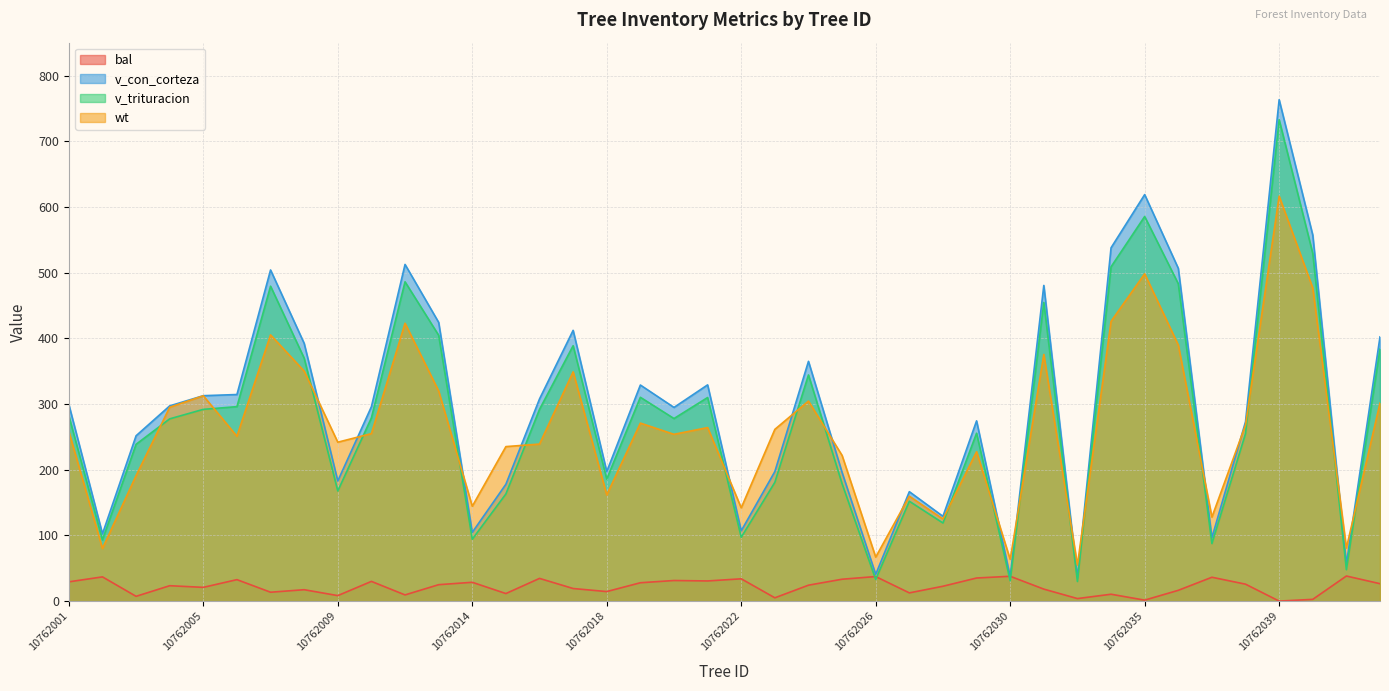

Reading right to left, list all the values displayed in this chart.

bal: 26.5	38.2	2.6	0.0	25.8	36.3	16.4	1.4	10.4	3.8	18.2	37.8	35.1	22.6	12.5	37.4	33.3	24.2	5.0	33.9	30.7	31.3	27.9	14.5	19.1	34.5	11.5	28.6	25.0	9.4	30.0	8.3	17.3	13.5	32.6	20.9	23.4	7.2	36.9	29.3
v_con_corteza: 402.2	56.6	557.1	763.2	273.1	96.5	506.5	618.8	537.8	35.8	480.5	37.2	274.3	129.0	166.6	40.6	195.8	364.9	197.2	107.0	329.1	294.8	328.9	197.1	412.1	307.7	177.9	104.6	424.2	512.5	295.9	182.8	392.2	504.0	314.4	312.6	297.1	251.7	102.3	299.2
v_trituracion: 383.6	47.8	529.3	732.7	254.9	87.6	483.0	585.4	508.8	29.8	454.6	30.9	255.5	118.9	152.0	33.0	178.6	344.2	180.8	97.1	309.8	277.9	310.2	185.8	388.7	291.8	163.1	94.2	404.6	486.0	278.9	167.6	369.7	479.3	296.0	291.9	277.4	238.7	93.3	282.1
wt: 301.4	80.8	476.5	616.4	268.1	127.8	389.7	498.2	425.8	54.9	375.4	63.4	227.3	125.0	159.7	66.9	221.7	304.4	261.4	141.9	264.1	253.8	270.9	161.6	348.9	239.0	235.2	144.4	319.9	422.9	254.9	241.9	350.1	405.2	250.9	312.5	295.0	191.0	80.1	258.2